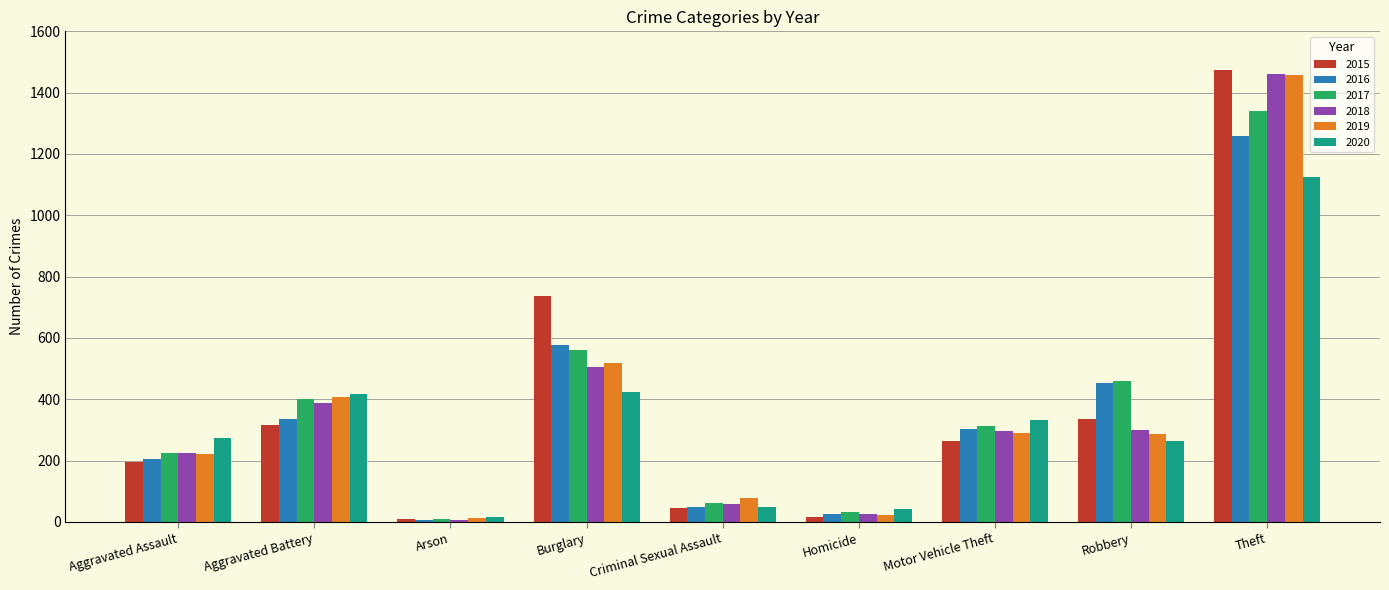

How many groups of bars are there?

9